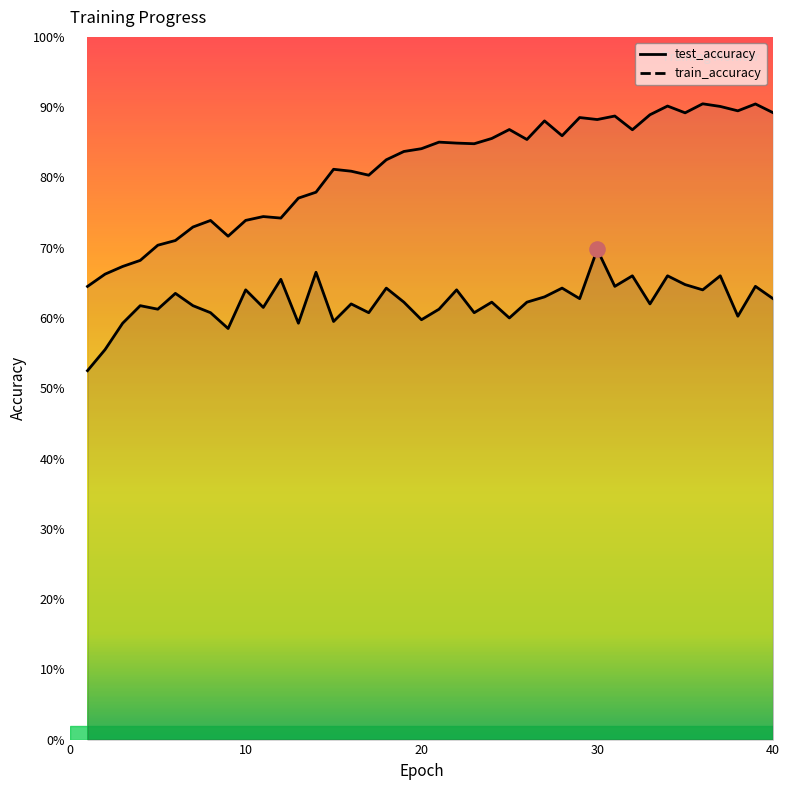

What are all the series names shown in the legend?

test_accuracy, train_accuracy